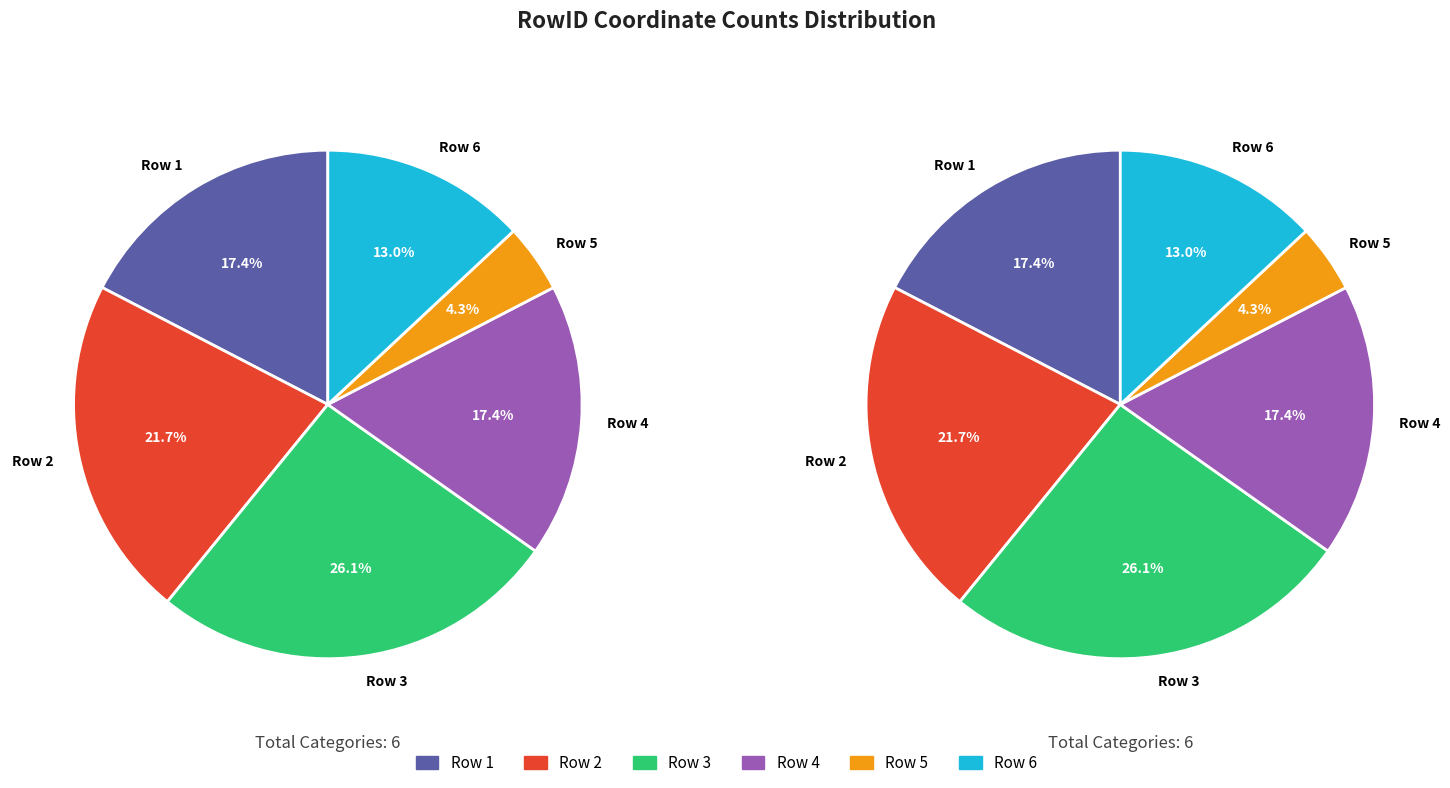

Rank the categories by value from highest to lowest.

Row 3, Row 2, Row 1, Row 4, Row 6, Row 5